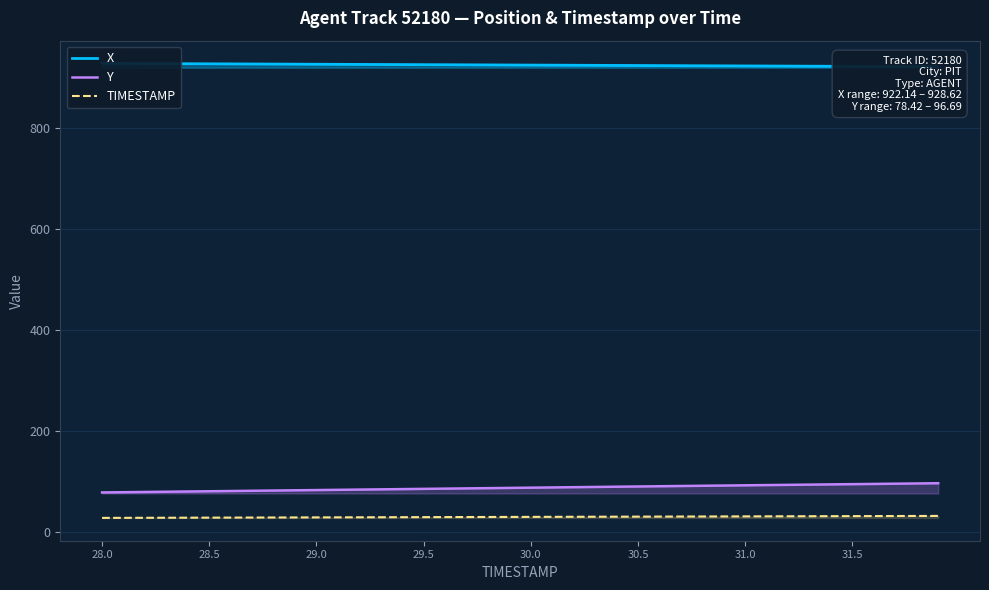

True or false: Y and TIMESTAMP cross at least once.

False